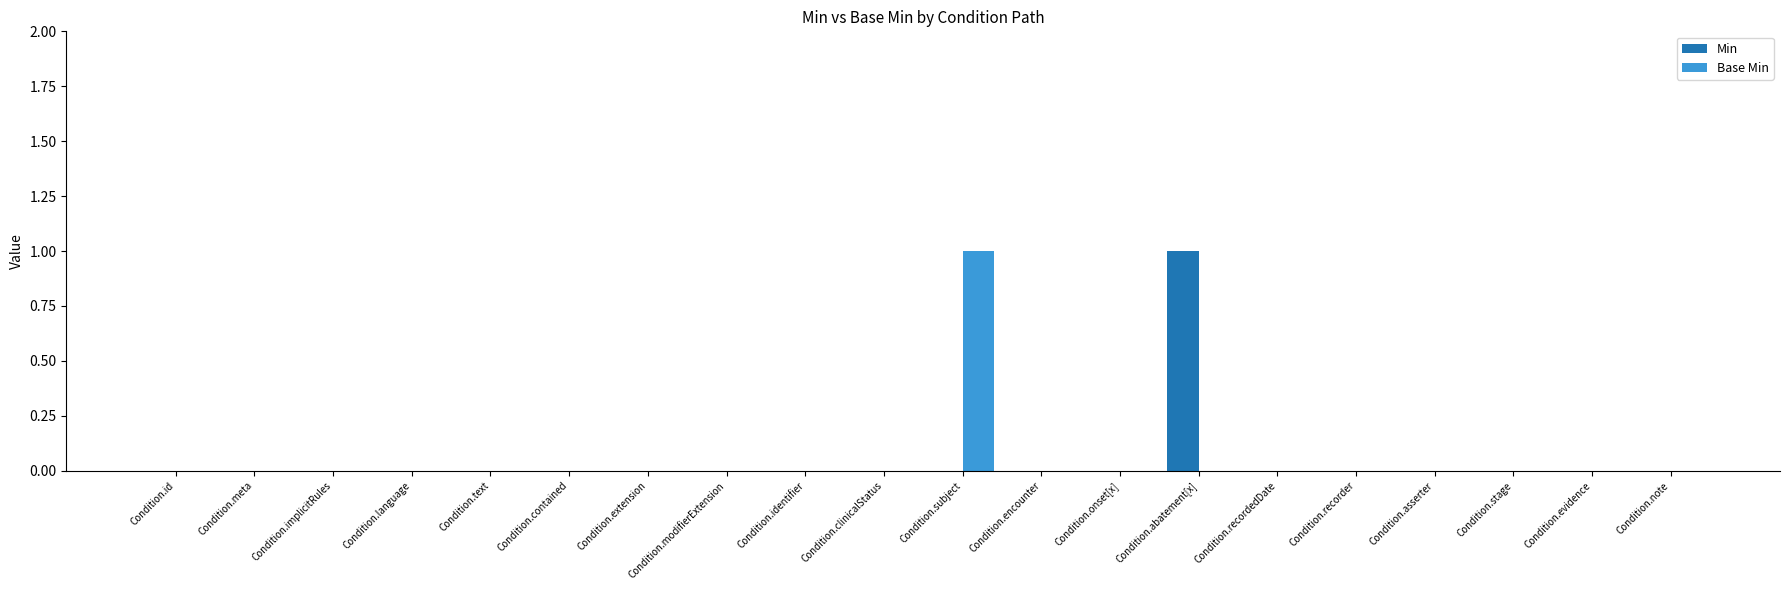

How many groups of bars are there?

20